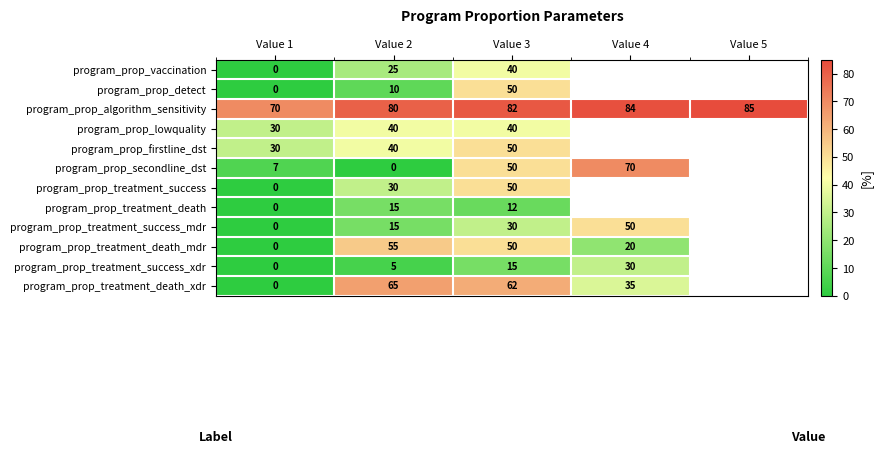

The program_prop_secondline_dst series shows 12 at Value 1. True or false?

False